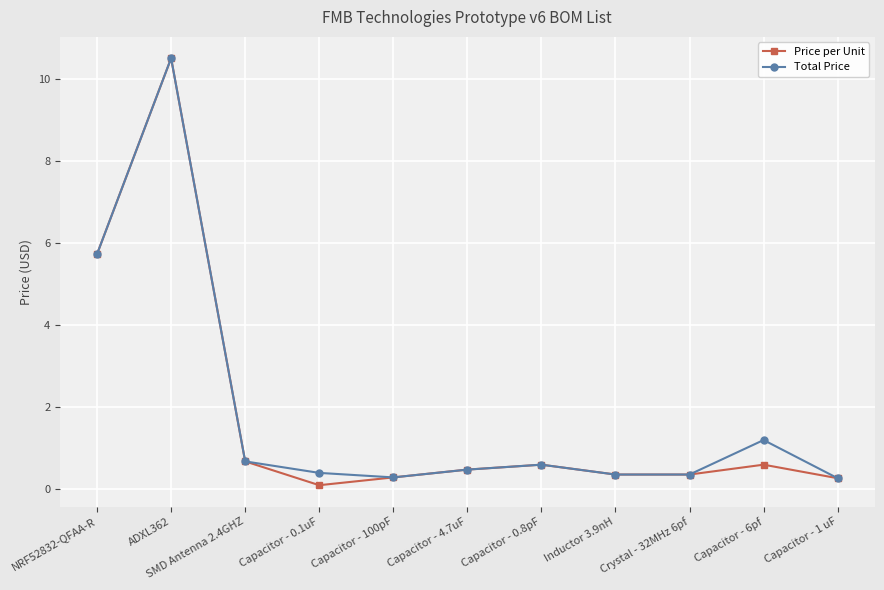

What is the highest value of the Price per Unit series?

10.5